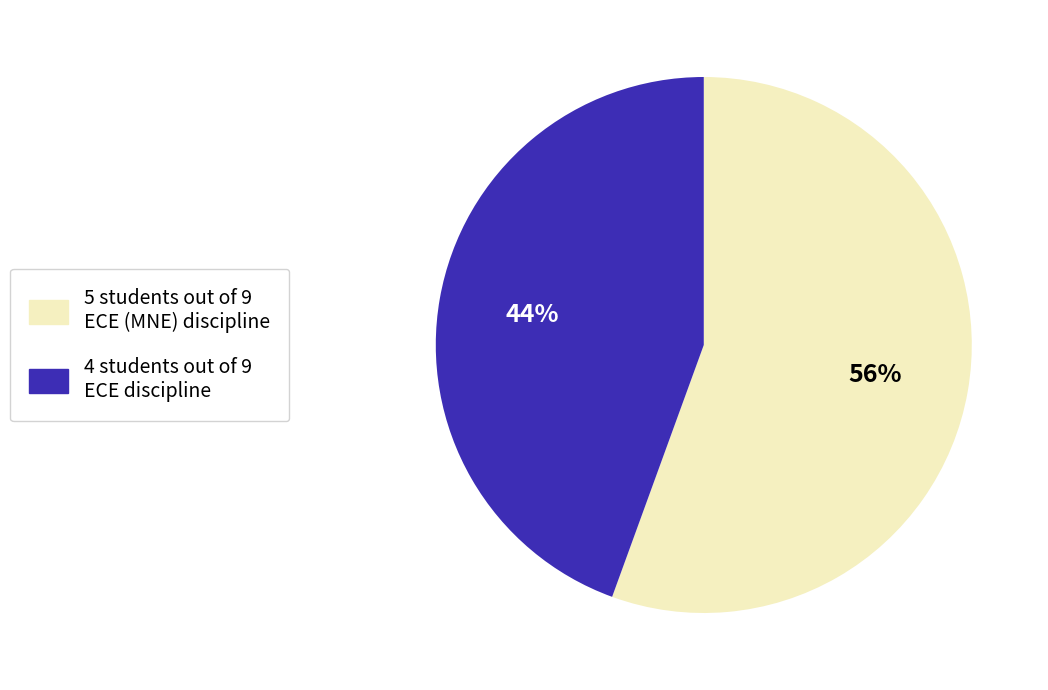

Is there any slice that represents more than half of the pie?

Yes